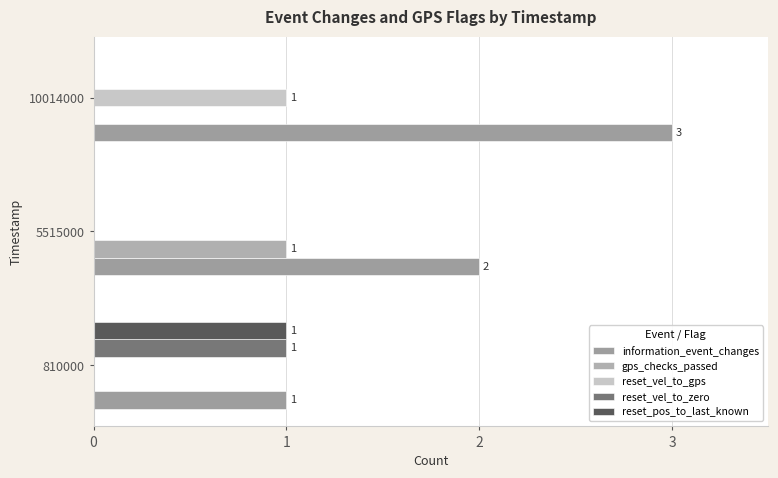

How many data points does each series have?

3